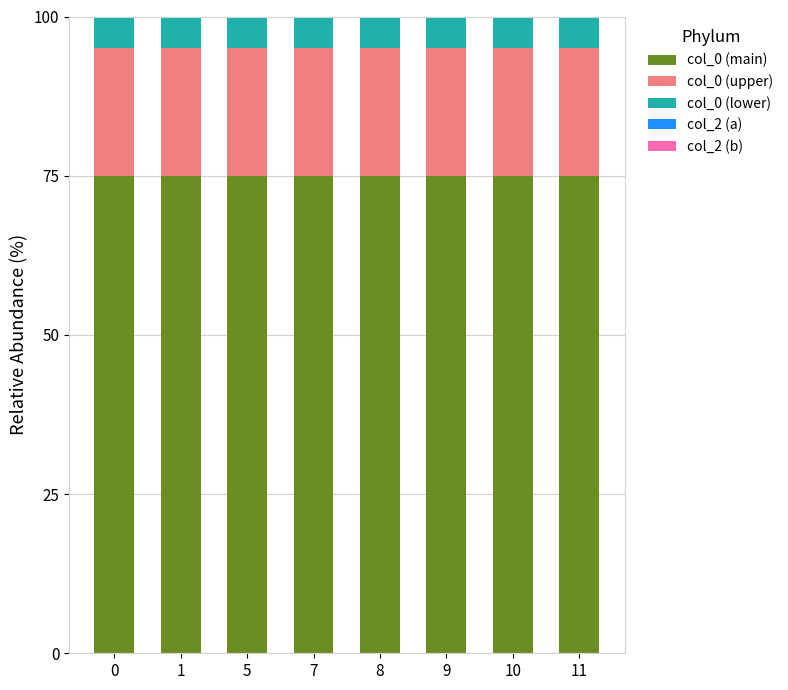

What is the total value across all series at 8?

100